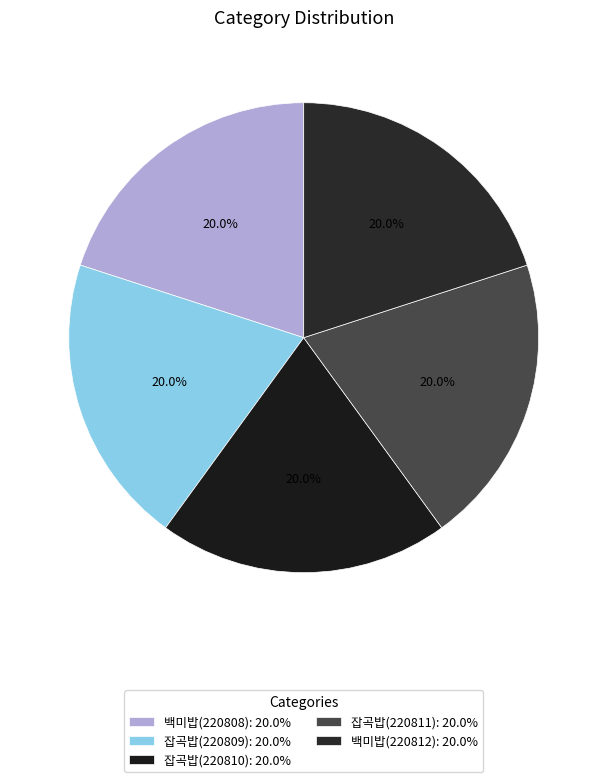

How many slices are in this pie chart?

5